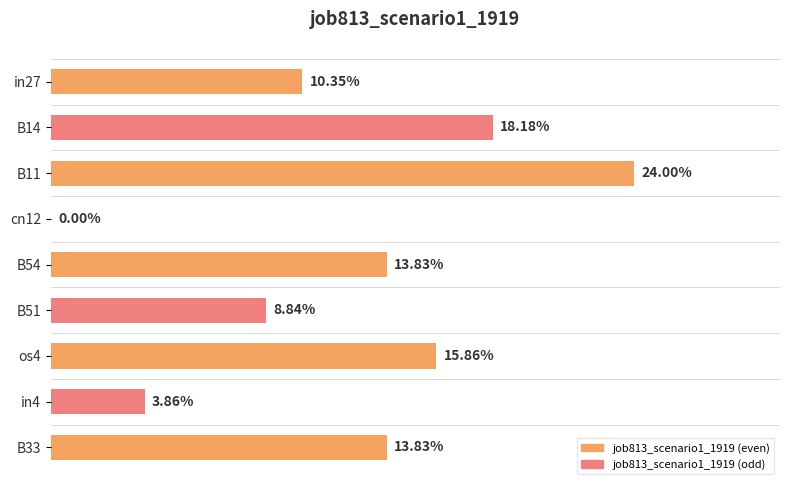

Are the bars horizontal?

Yes